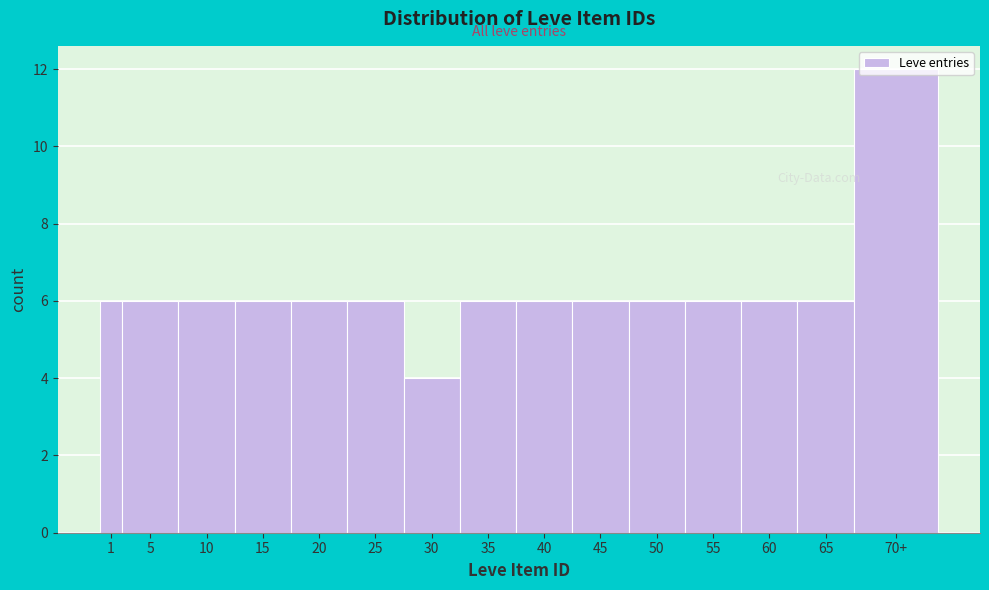

What is the maximum value shown in the chart?

12